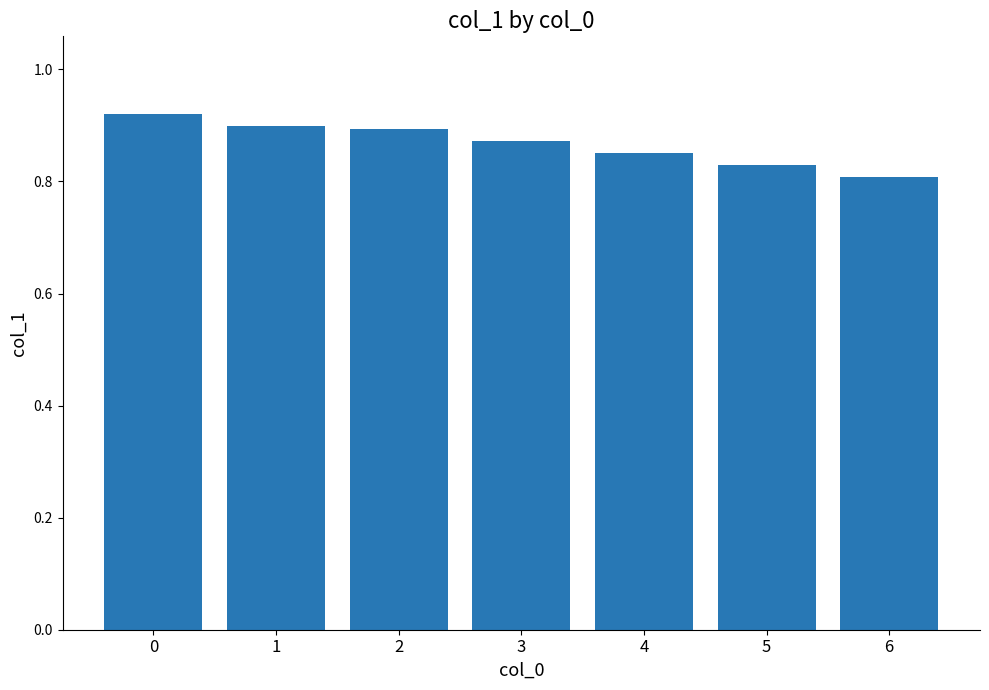

What is the sum of all values?

6.1